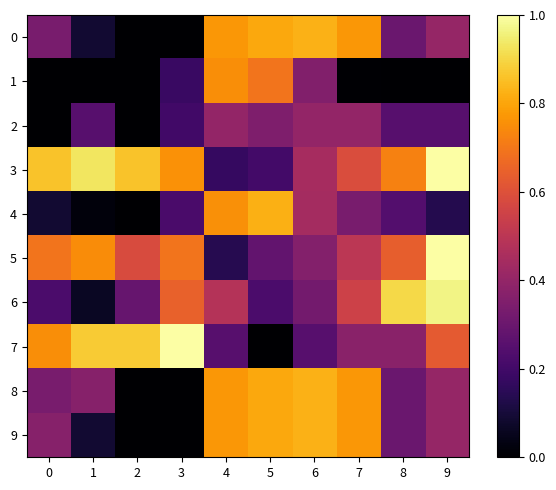

Reading right to left, what are all the values shown in this chart?

0: 9=0.4	8=0.3	7=0.8	6=0.8	5=0.8	4=0.8	3=0.0	2=0.0	1=0.1	0=0.3
1: 9=0.0	8=0.0	7=0.0	6=0.4	5=0.7	4=0.8	3=0.2	2=0.0	1=0.0	0=0.0
2: 9=0.2	8=0.2	7=0.4	6=0.4	5=0.3	4=0.4	3=0.2	2=0.0	1=0.2	0=0.0
3: 9=1.0	8=0.7	7=0.6	6=0.4	5=0.2	4=0.2	3=0.8	2=0.9	1=0.9	0=0.9
4: 9=0.1	8=0.2	7=0.3	6=0.4	5=0.8	4=0.8	3=0.2	2=0.0	1=0.0	0=0.1
5: 9=1.0	8=0.6	7=0.5	6=0.4	5=0.3	4=0.1	3=0.7	2=0.6	1=0.7	0=0.7
6: 9=1.0	8=0.9	7=0.5	6=0.3	5=0.2	4=0.5	3=0.6	2=0.3	1=0.1	0=0.2
7: 9=0.6	8=0.4	7=0.4	6=0.2	5=0.0	4=0.2	3=1.0	2=0.9	1=0.9	0=0.8
8: 9=0.4	8=0.3	7=0.8	6=0.8	5=0.8	4=0.8	3=0.0	2=0.0	1=0.4	0=0.3
9: 9=0.4	8=0.3	7=0.8	6=0.8	5=0.8	4=0.8	3=0.0	2=0.0	1=0.1	0=0.4